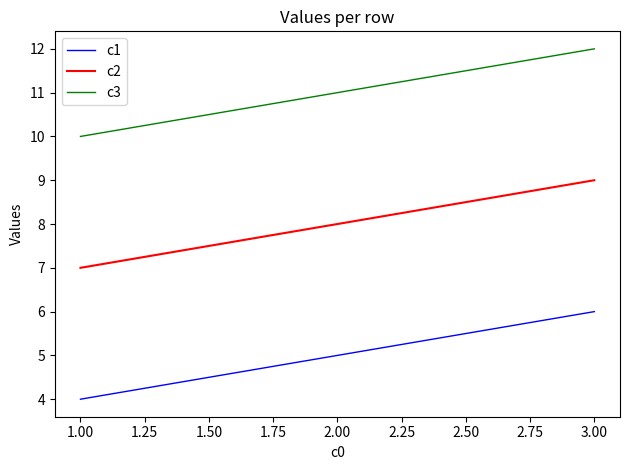

The value of c3 at 3.00 is 2. True or false?

False